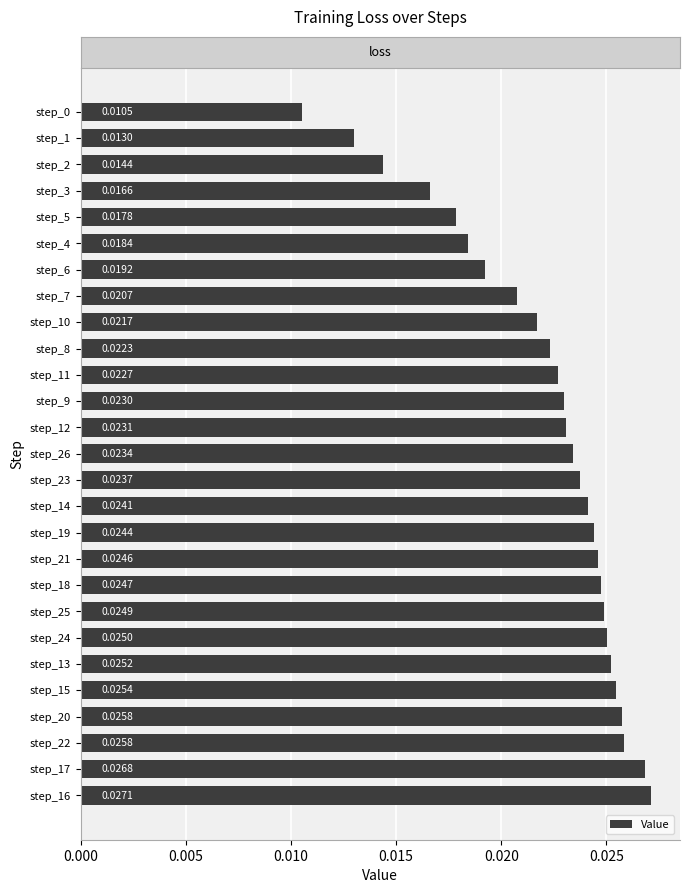

Does the chart contain any negative values?

No